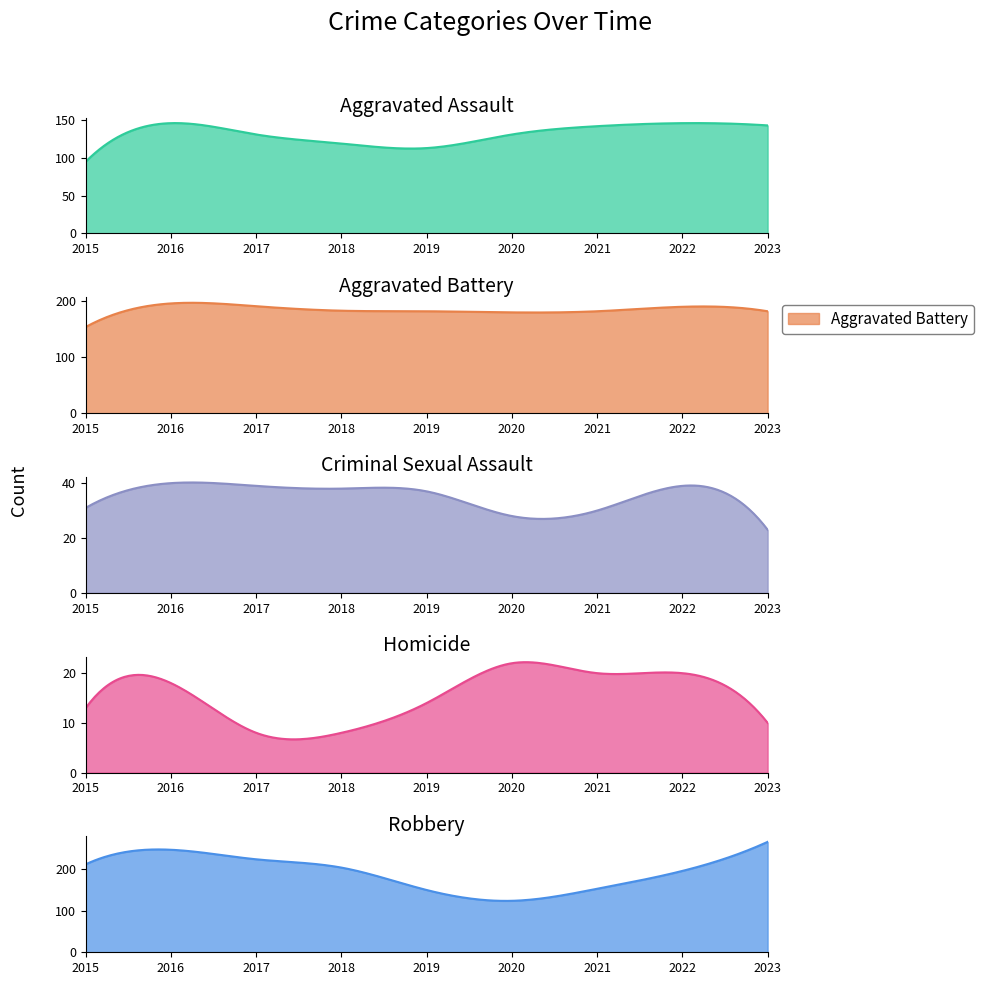

Rank the series at 2018 from lowest to highest value.

Homicide, Criminal Sexual Assault, Aggravated Assault, Aggravated Battery, Robbery